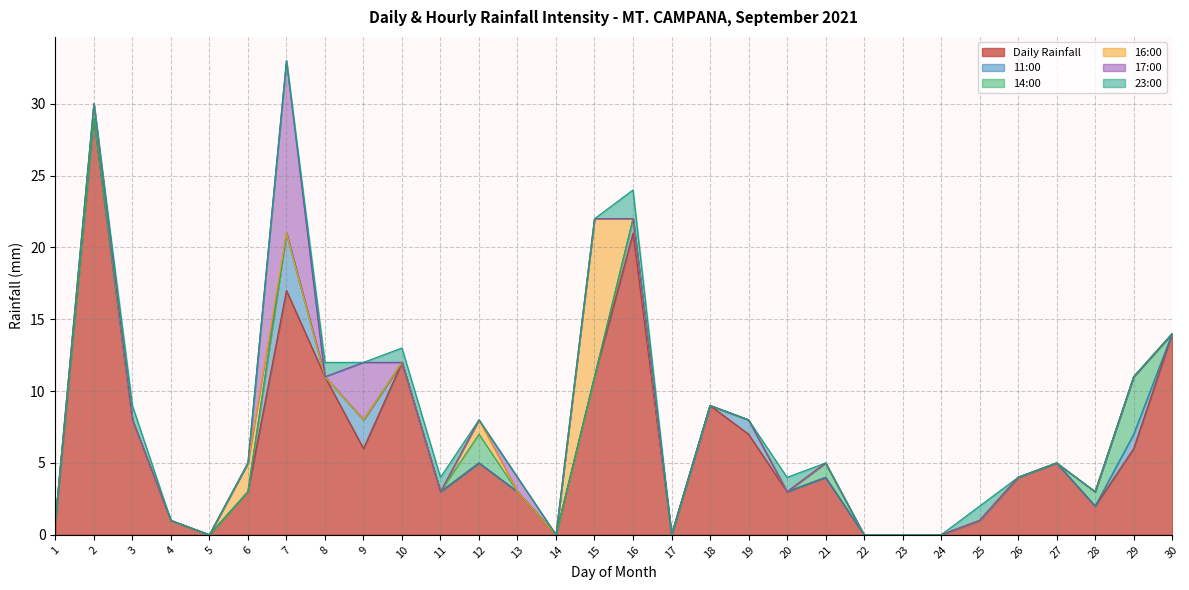

How many data points in Daily Rainfall are less than 4?

14